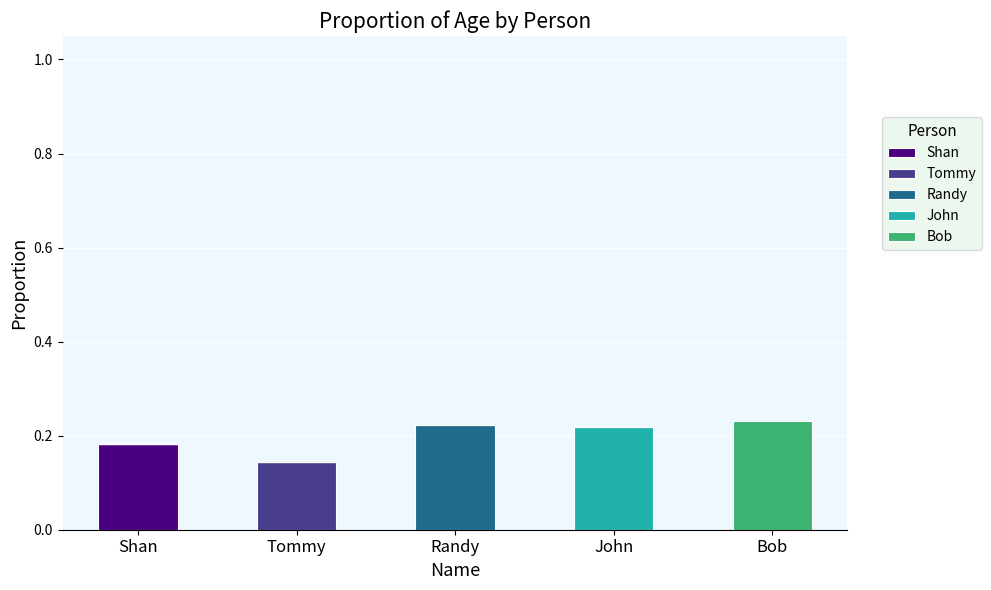

The Shan series shows 0.3 at Shan. True or false?

False